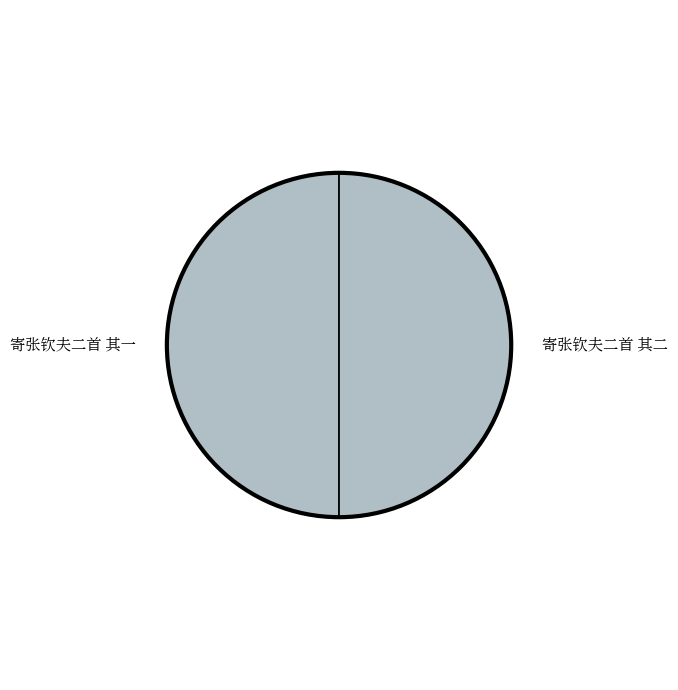

Approximately how many times larger is the value at 寄张钦夫二首 其二 compared to 寄张钦夫二首 其一?

1.0